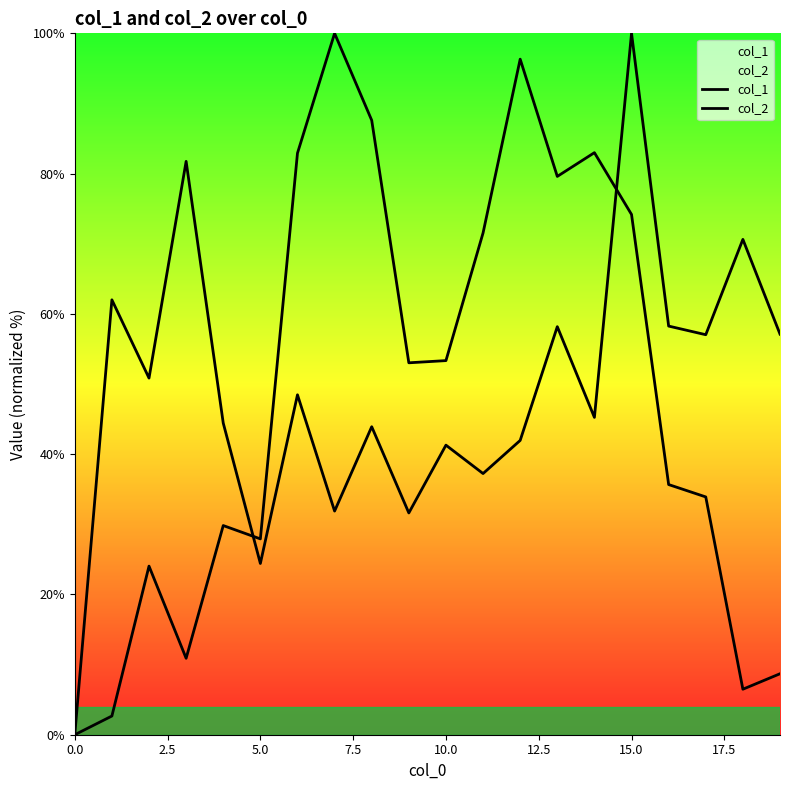

What is the sum of all col_1 values?

961.6